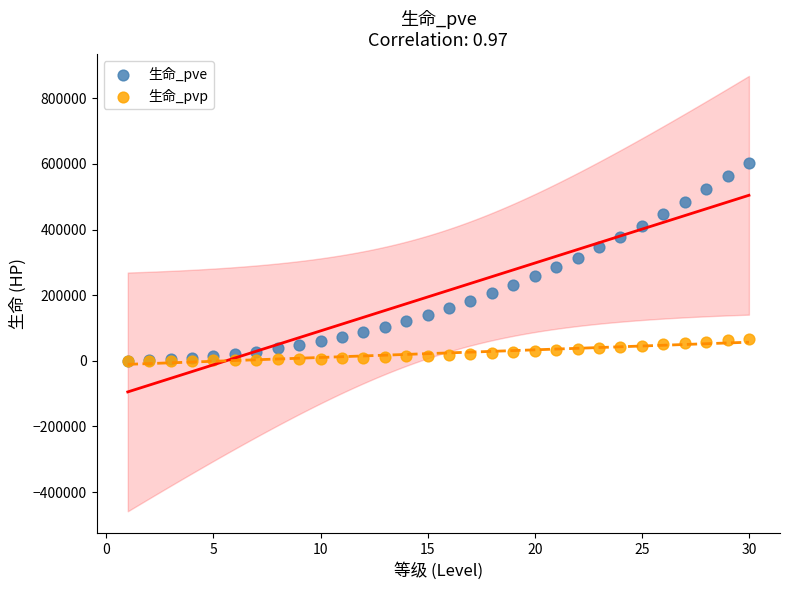

What are all the series names shown in the legend?

生命_pve, 生命_pvp